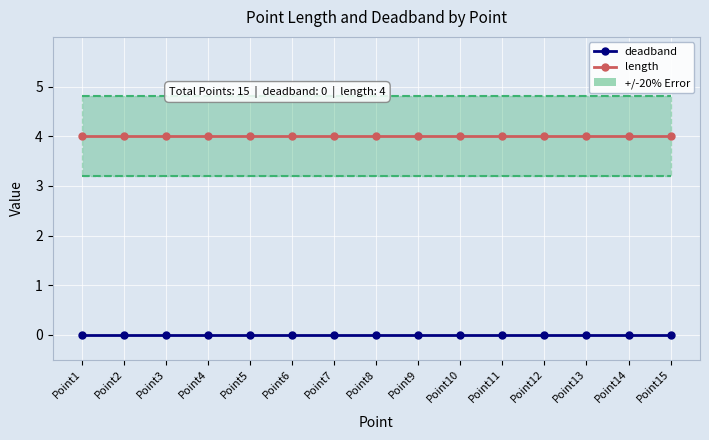

True or false: length has more than 2 interior local peaks.

False